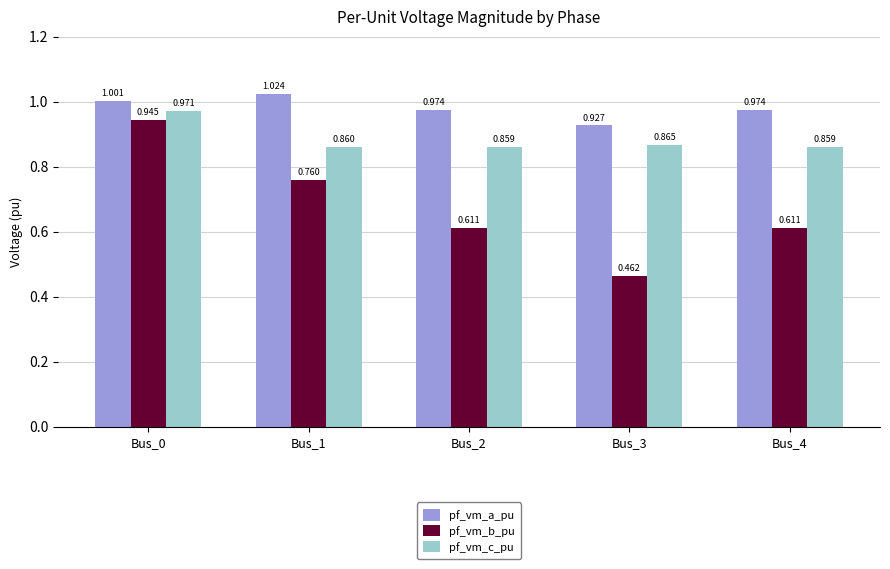

Are the bars horizontal?

No